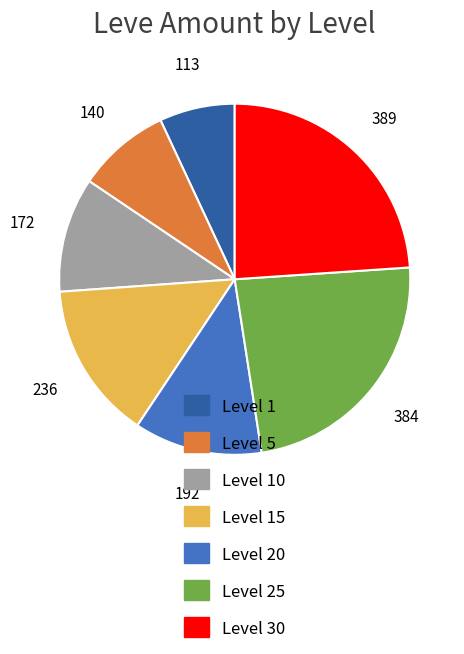

Is there any slice that represents more than half of the pie?

No